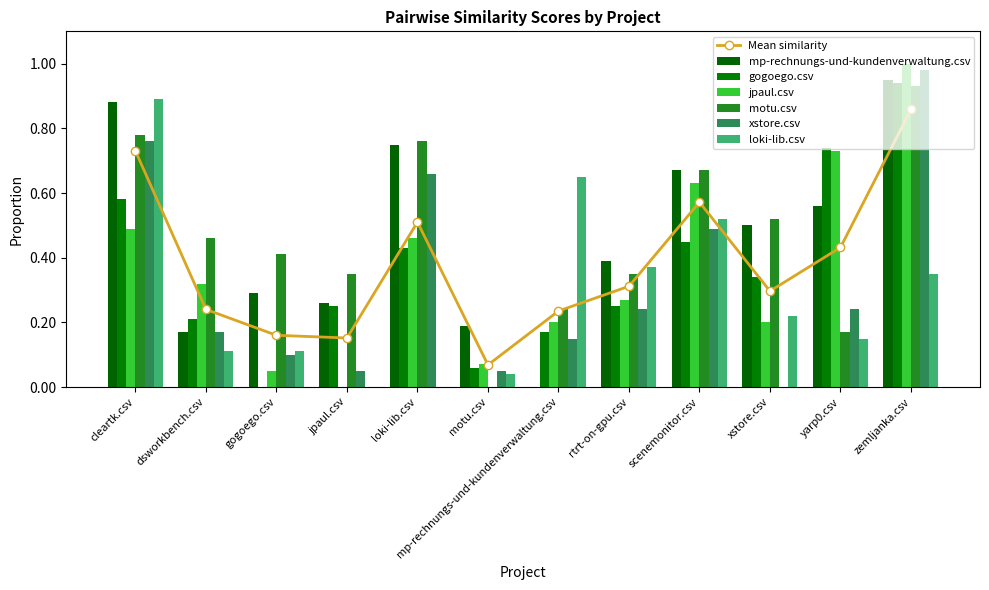

What is the label of the 4th bar from the left?

jpaul.csv